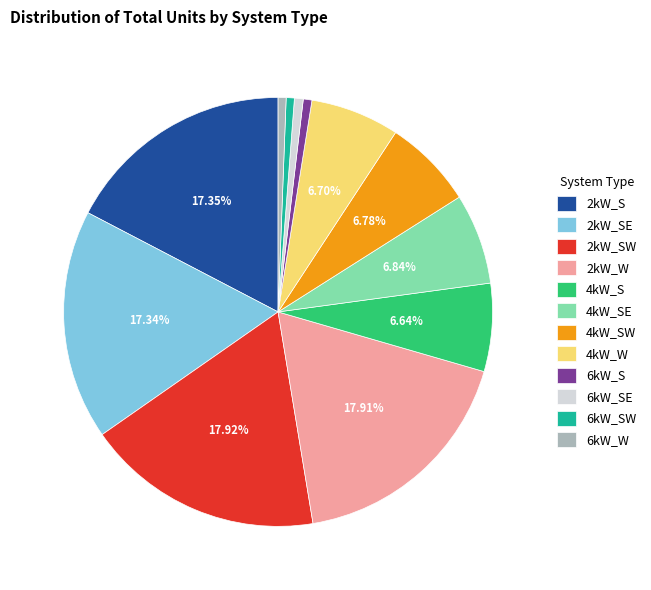

Approximately how many times larger is the value at 2kW_W compared to 6kW_SW?

29.1